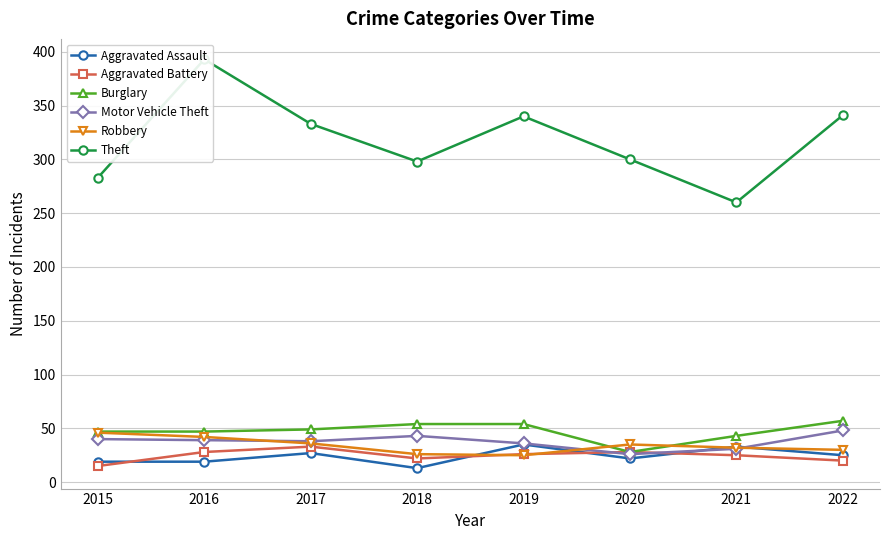

At how many categories does at least one series exceed 319?

4